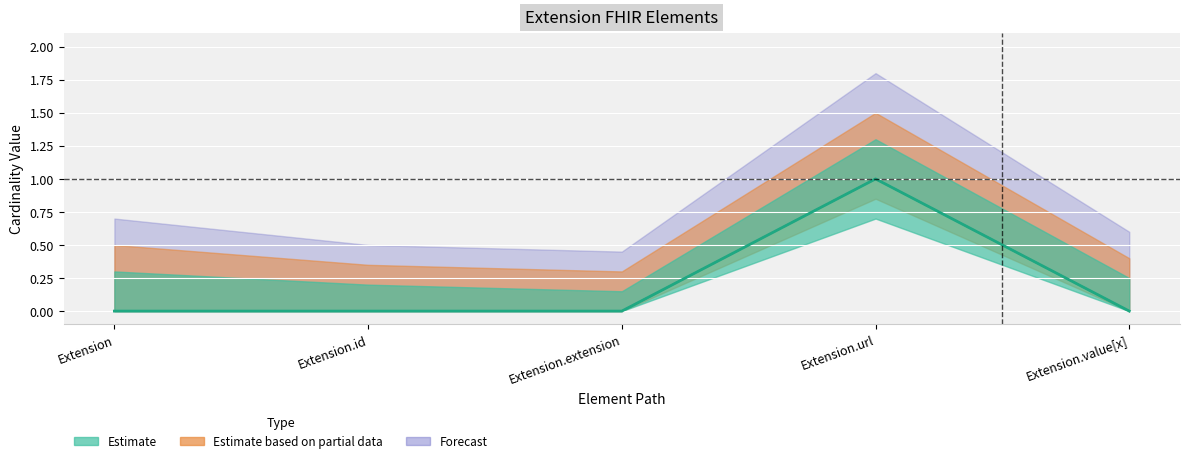

Which category has the highest value in the Min series?

Extension.url